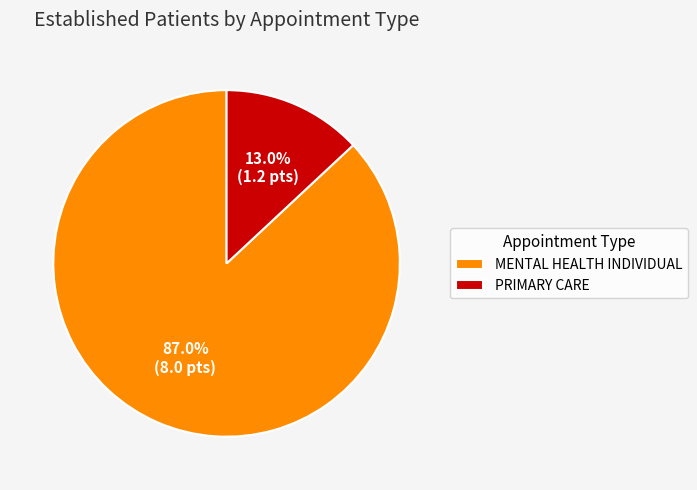

To the nearest percent, what percentage of the pie is PRIMARY CARE?

13%